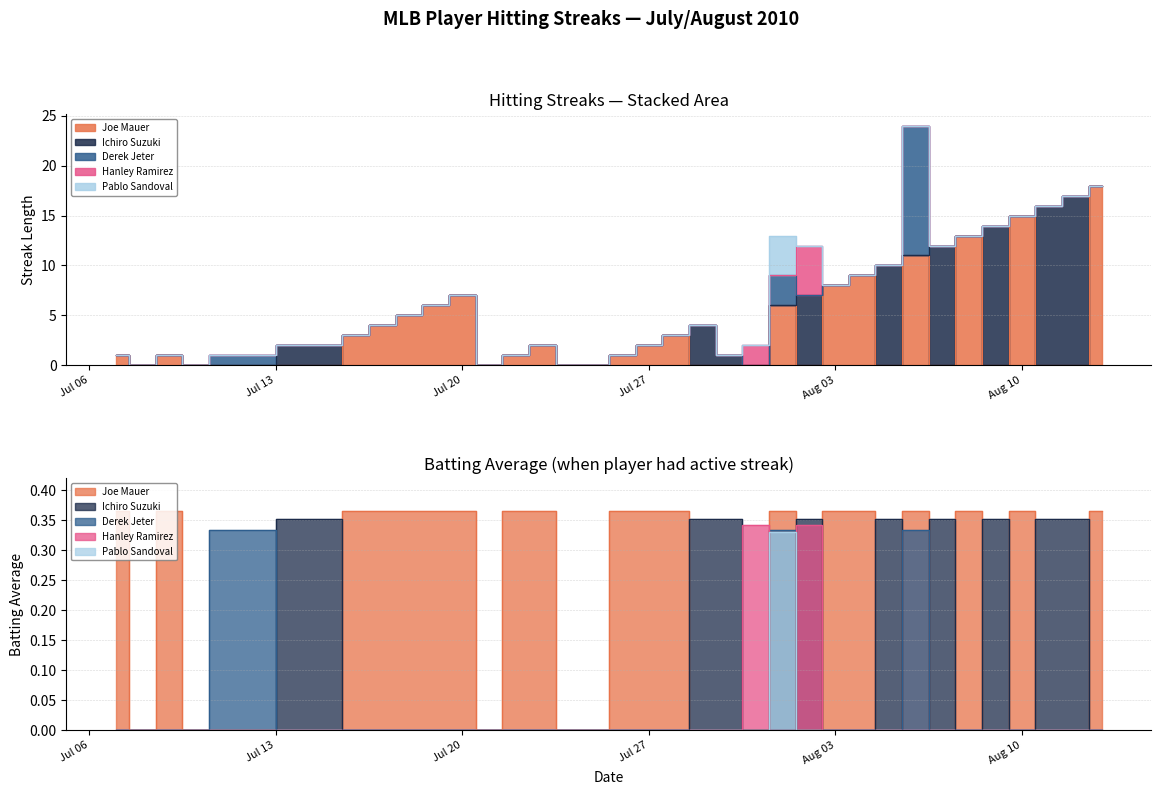

The value of Joe Mauer at 8 is 5. True or false?

True